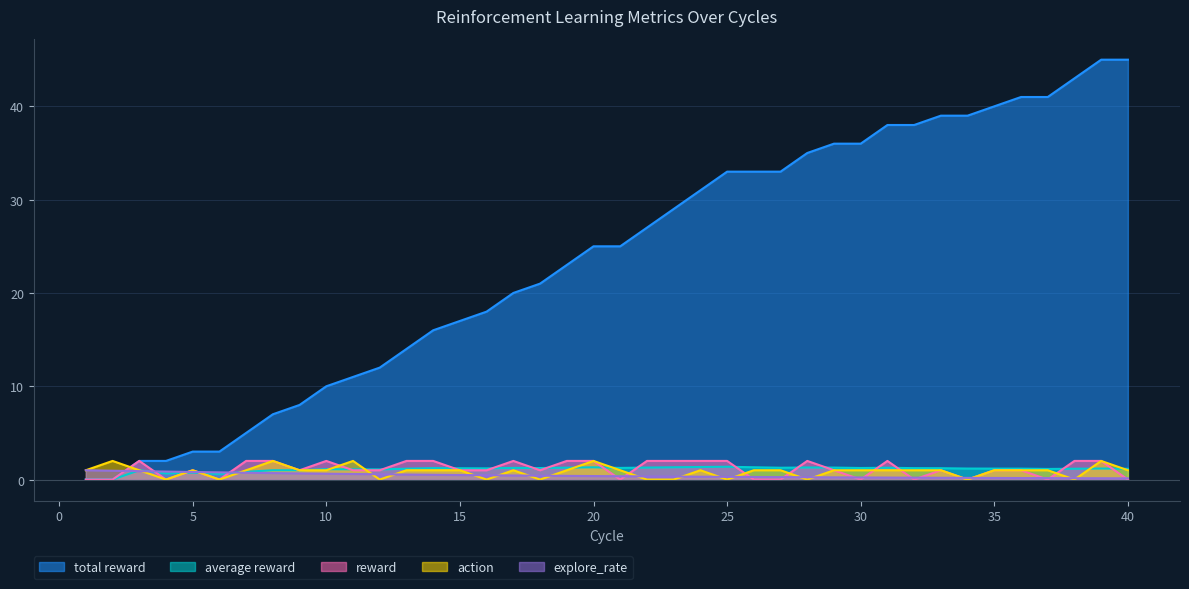

Where is the first local maximum for action?

2